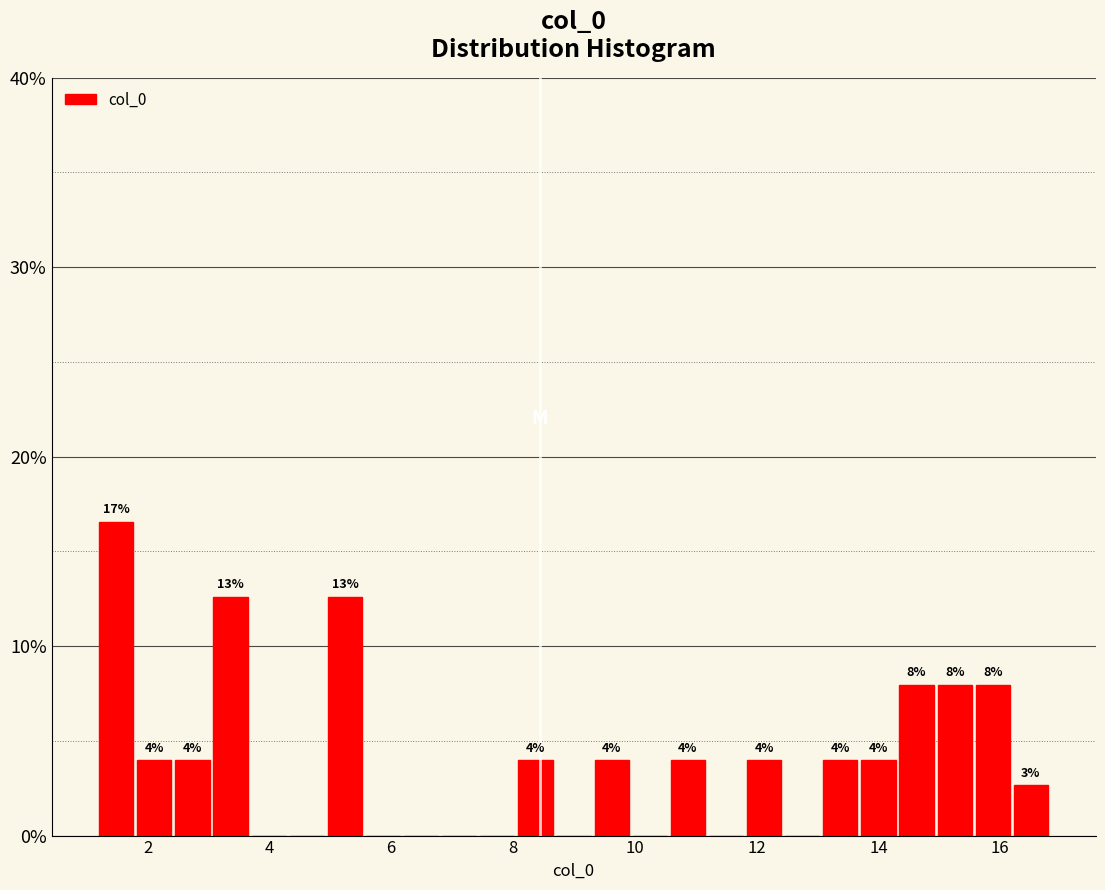

Read against the x-axis, roughly where is the centre of the tallest bar?

1.4